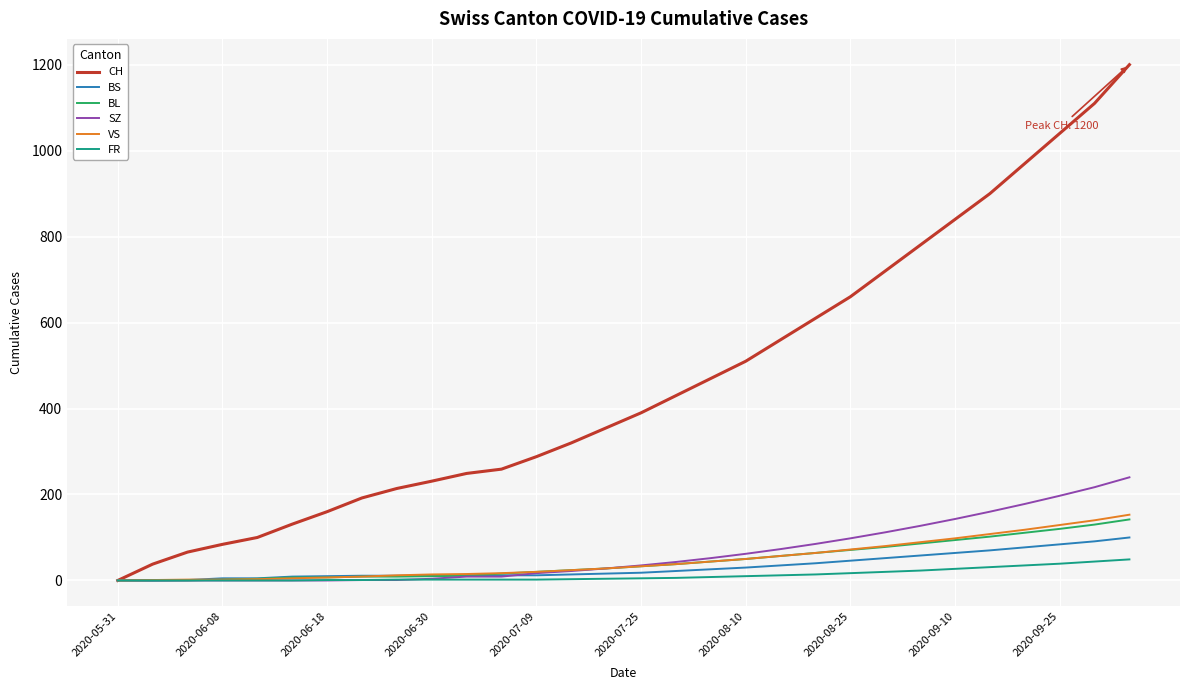

Which series has the largest range (max minus min)?

CH